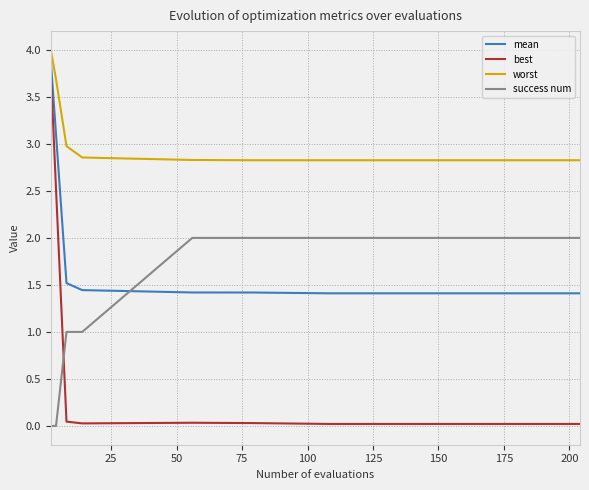

True or false: worst and mean cross at least once.

False